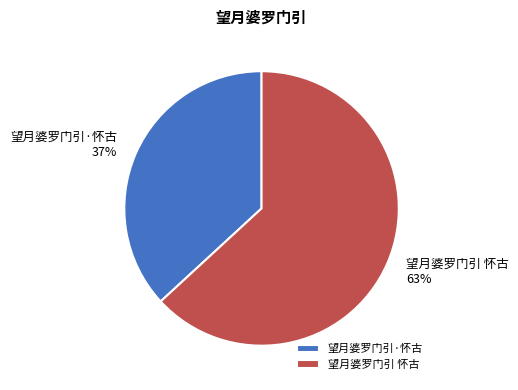

Does any single category account for the majority?

Yes